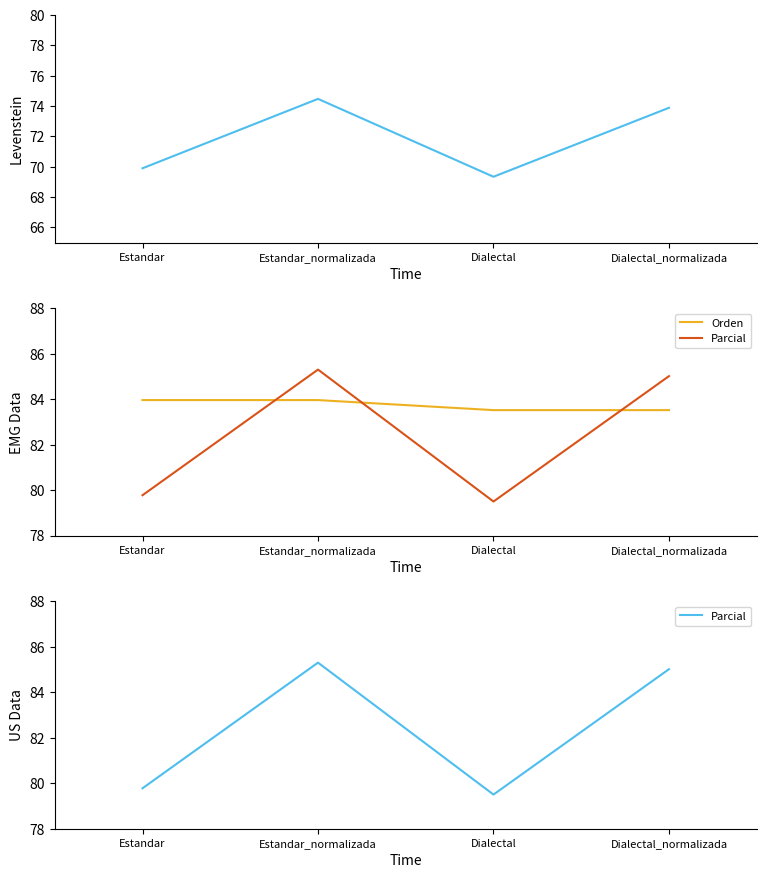

Is this an area chart (filled region under the line)?

No